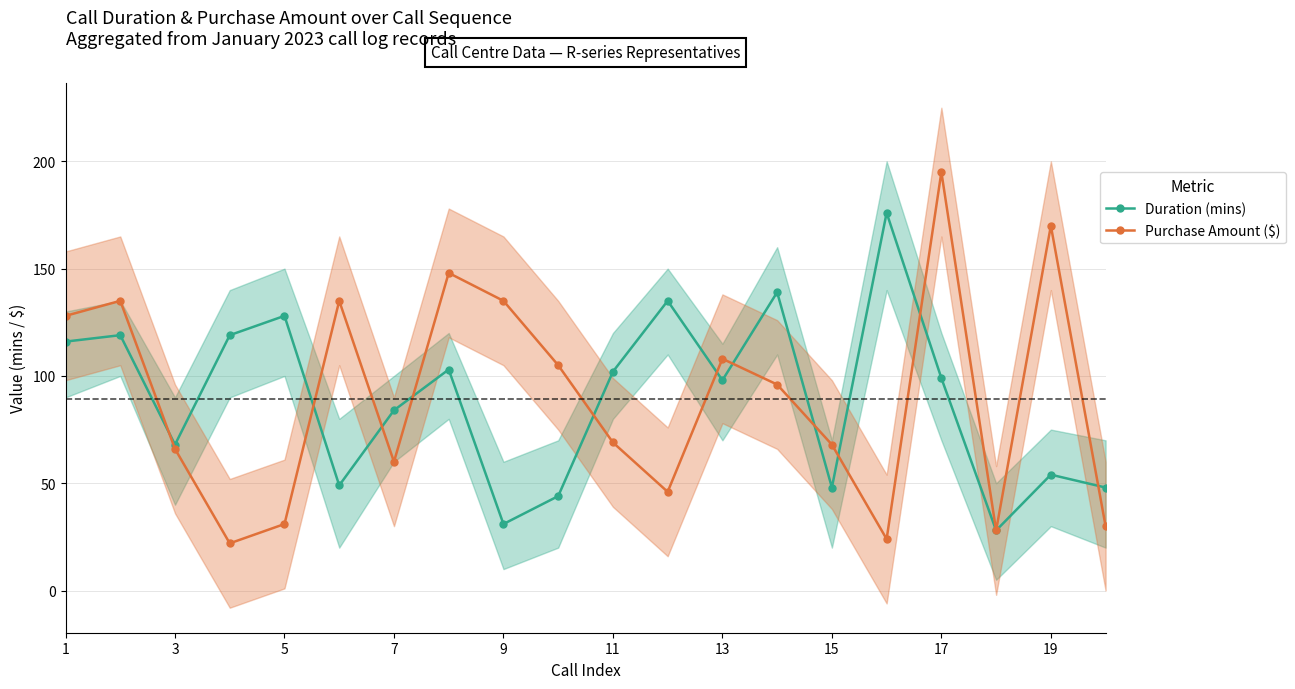

Reading right to left, list all the values displayed in this chart.

Duration (mins): 48	54	28	99	176	48	139	98	135	102	44	31	103	84	49	128	119	68	119	116
Purchase Amount ($): 30	170	28	195	24	68	96	108	46	69	105	135	148	60	135	31	22	66	135	128